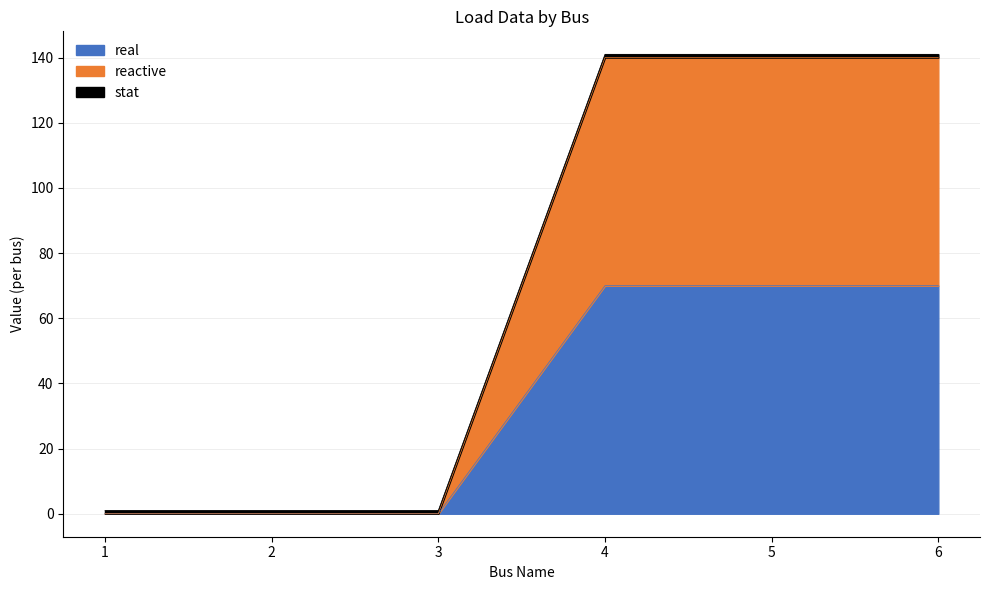

True or false: real and reactive cross at least once.

False